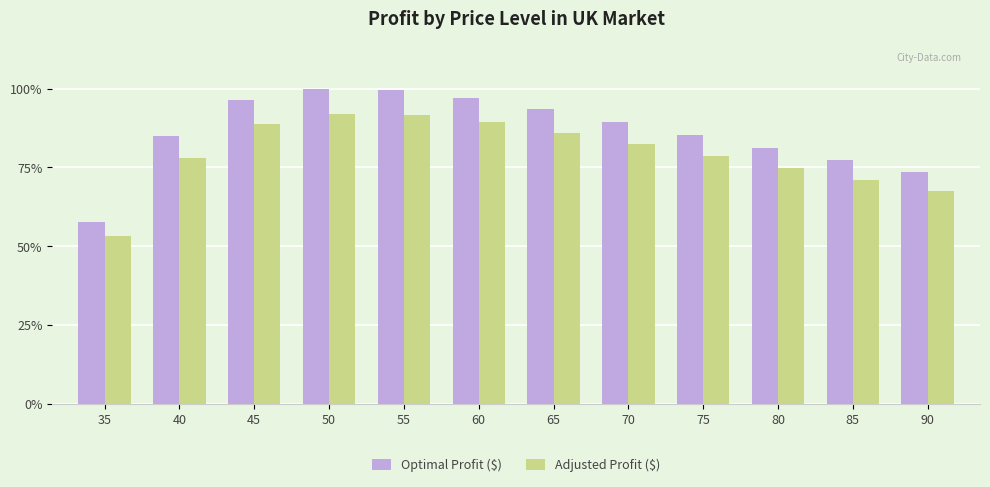

Which series has the largest total across all categories?

Optimal Profit ($)